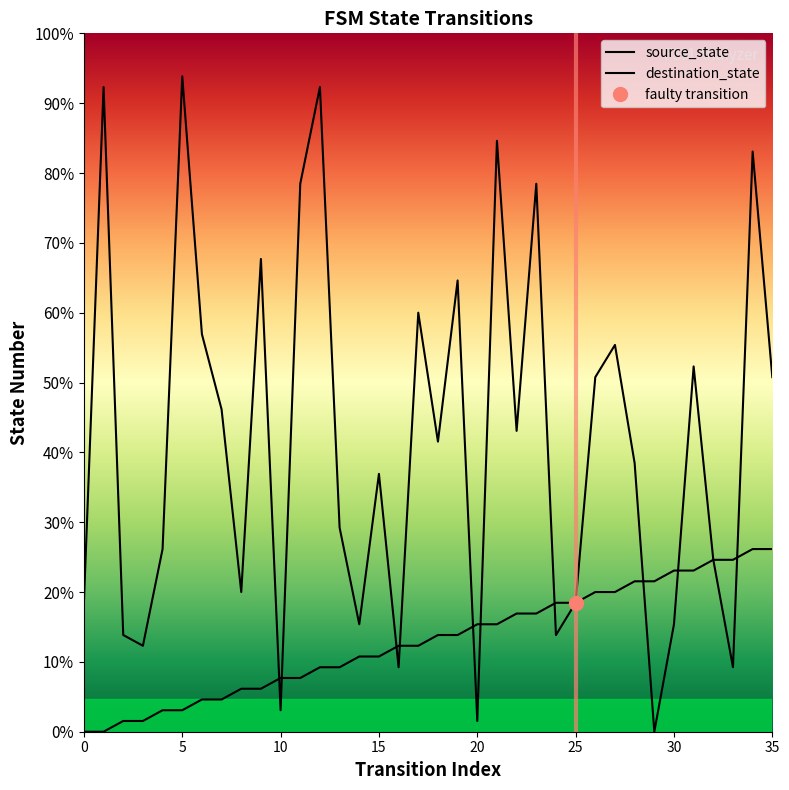

At which category is the sum across all series the highest?

34